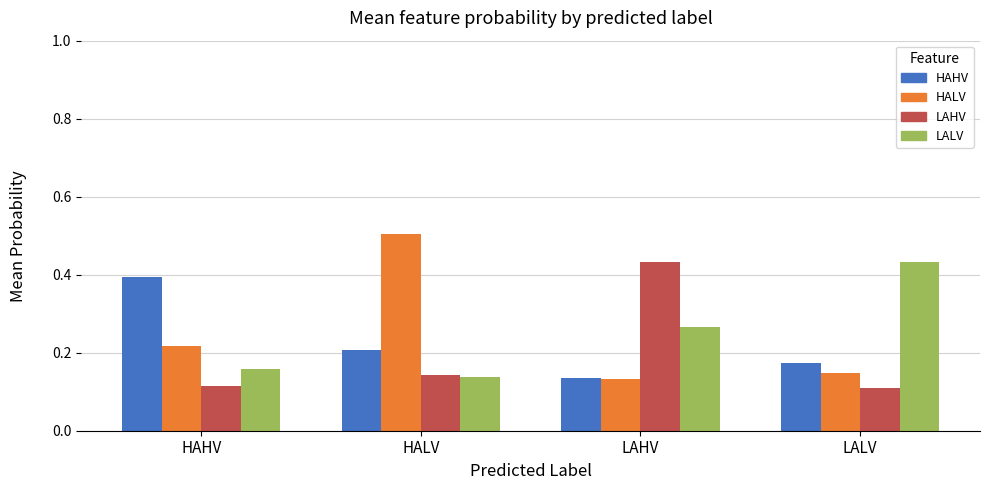

Count the HAHV values in the range 0 to 1.

4